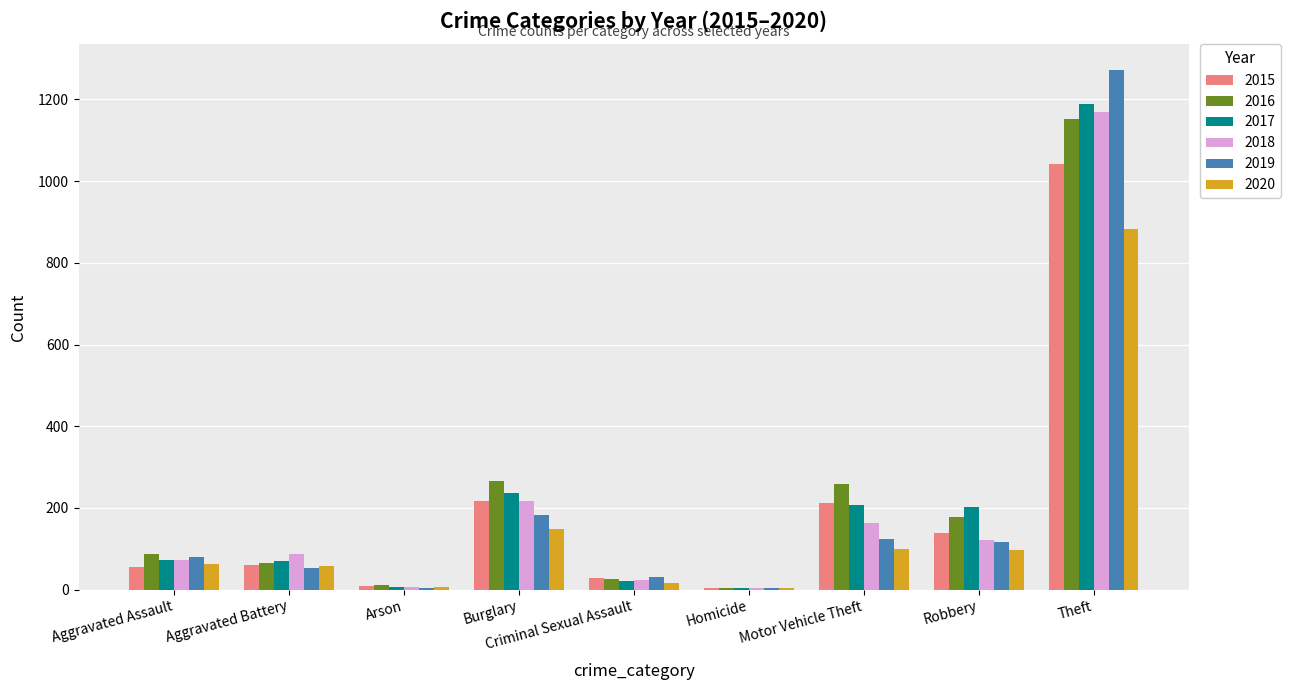

What value does the 2018 series have at Aggravated Assault?

72